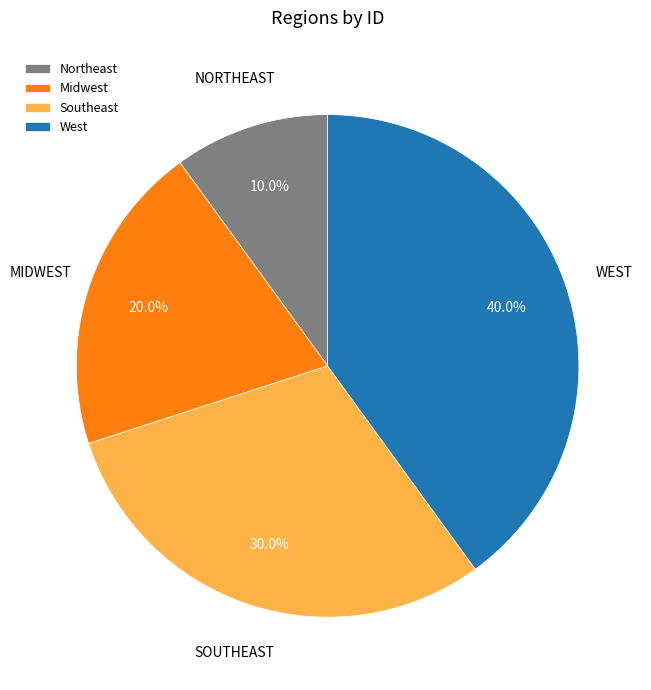

Is the sum of West and Southeast greater than half?

Yes